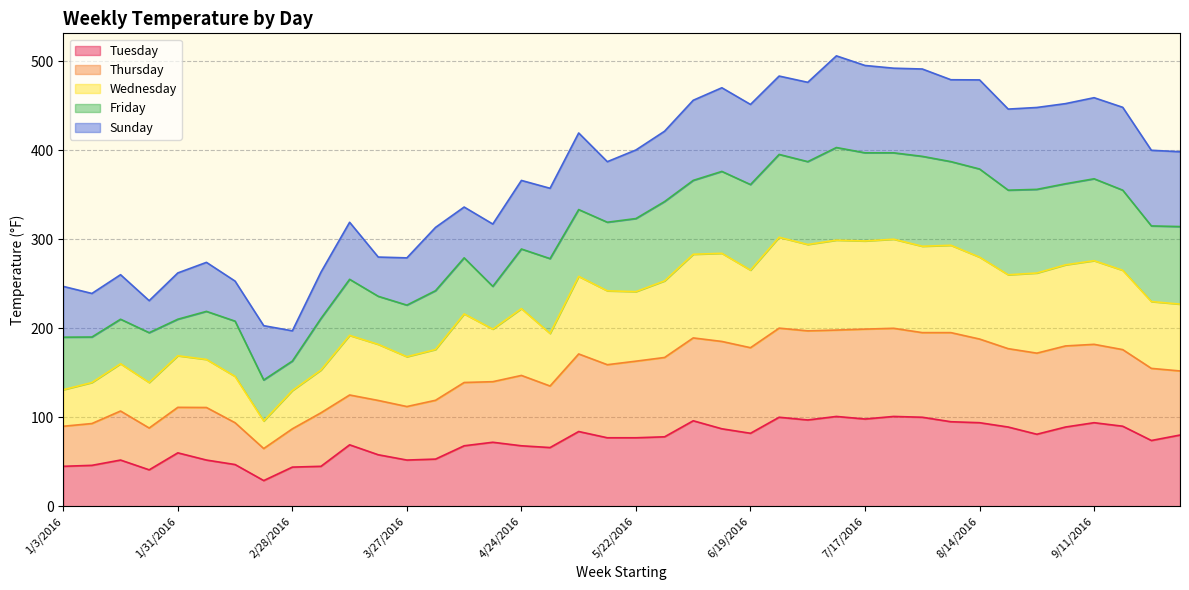

What is the lowest value of the Tuesday series?

28.9